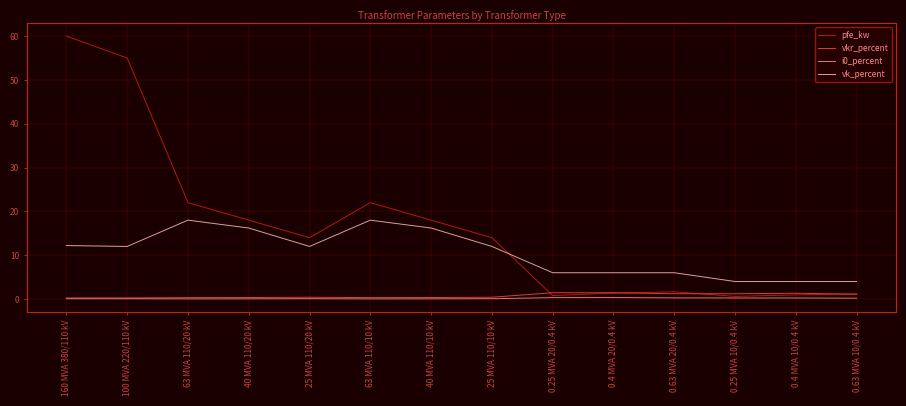

What is the difference between the maximum and minimum values in the vk_percent series?

14.0